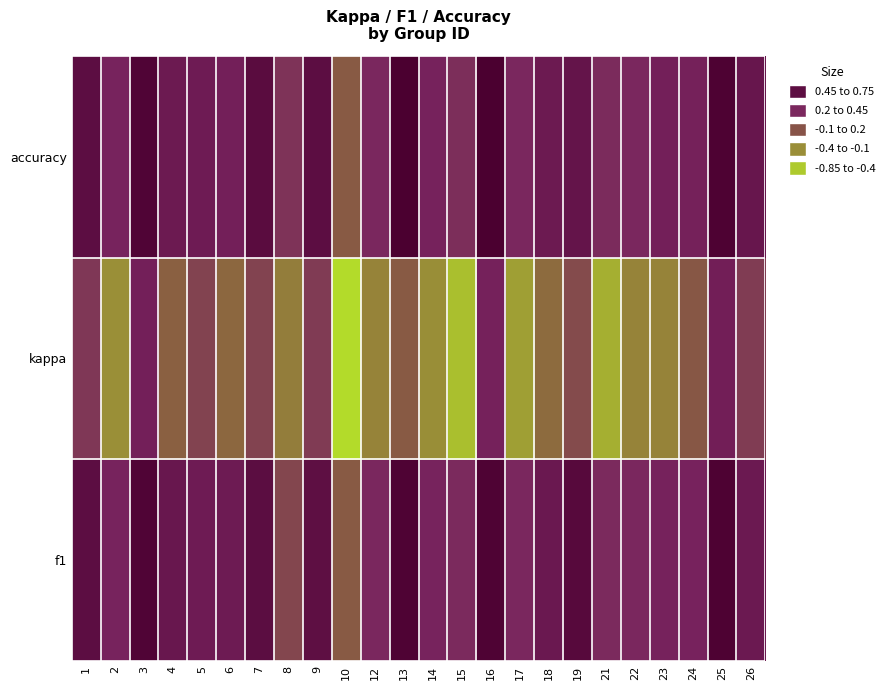

At which category does the chart reach its minimum across all series?

10